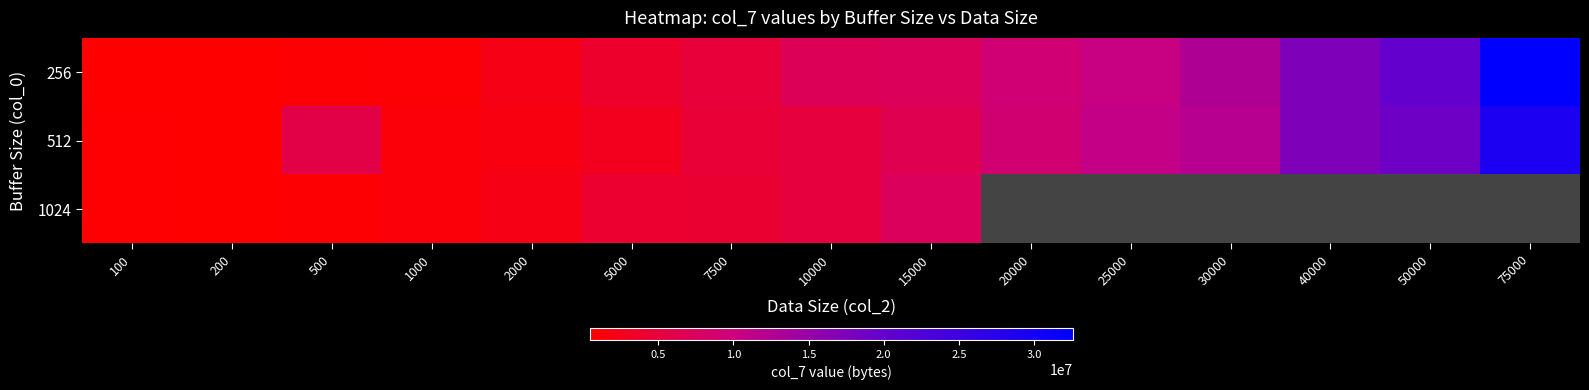

At 500, list the series in order from largest to smallest.

512, 256, 1024